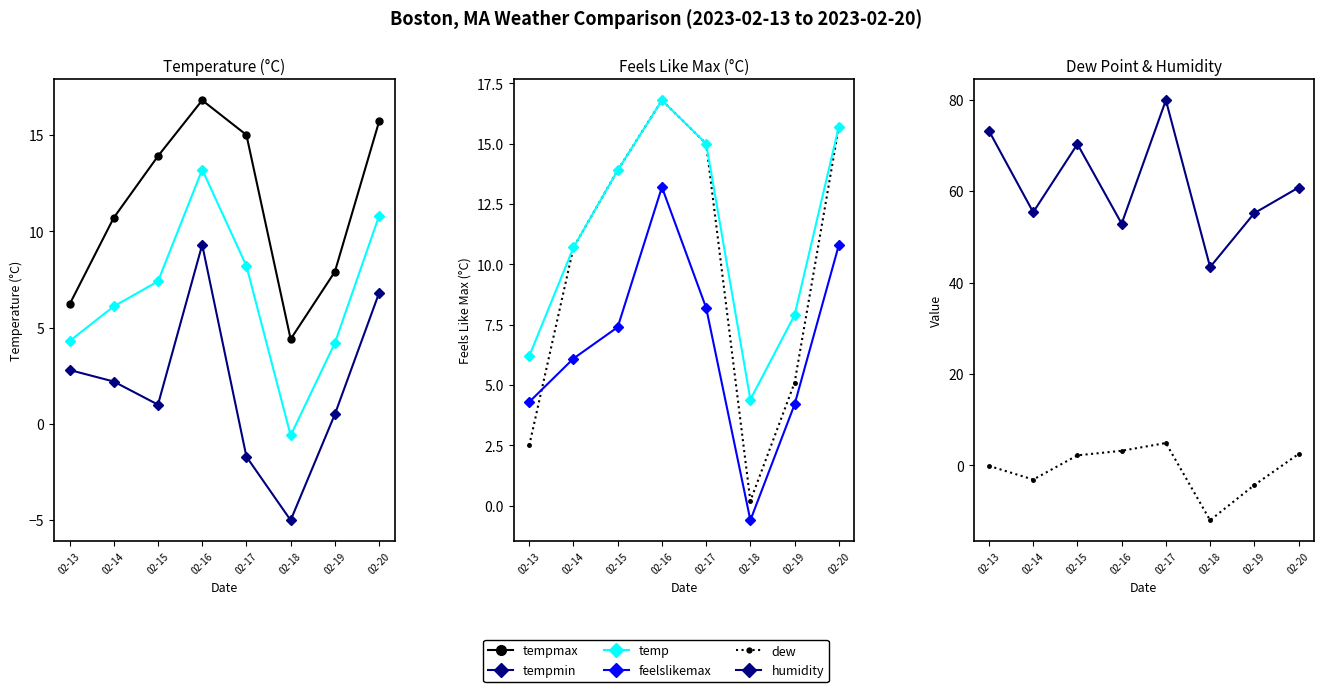

True or false: dew and temp cross at least once.

False